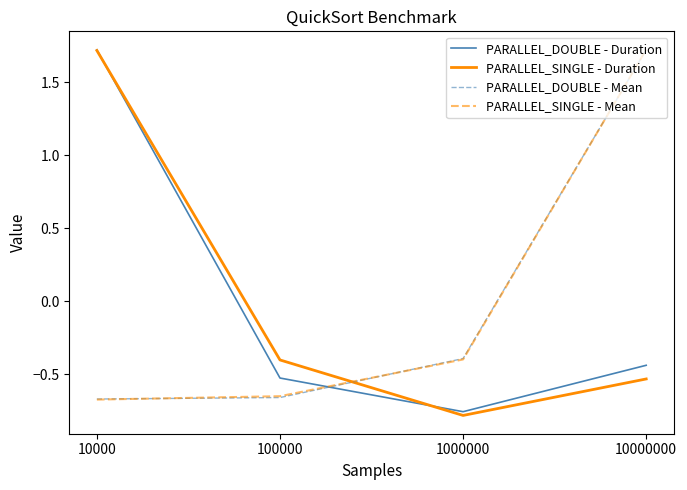

What is the total value across all series at 1000000?

-2.3